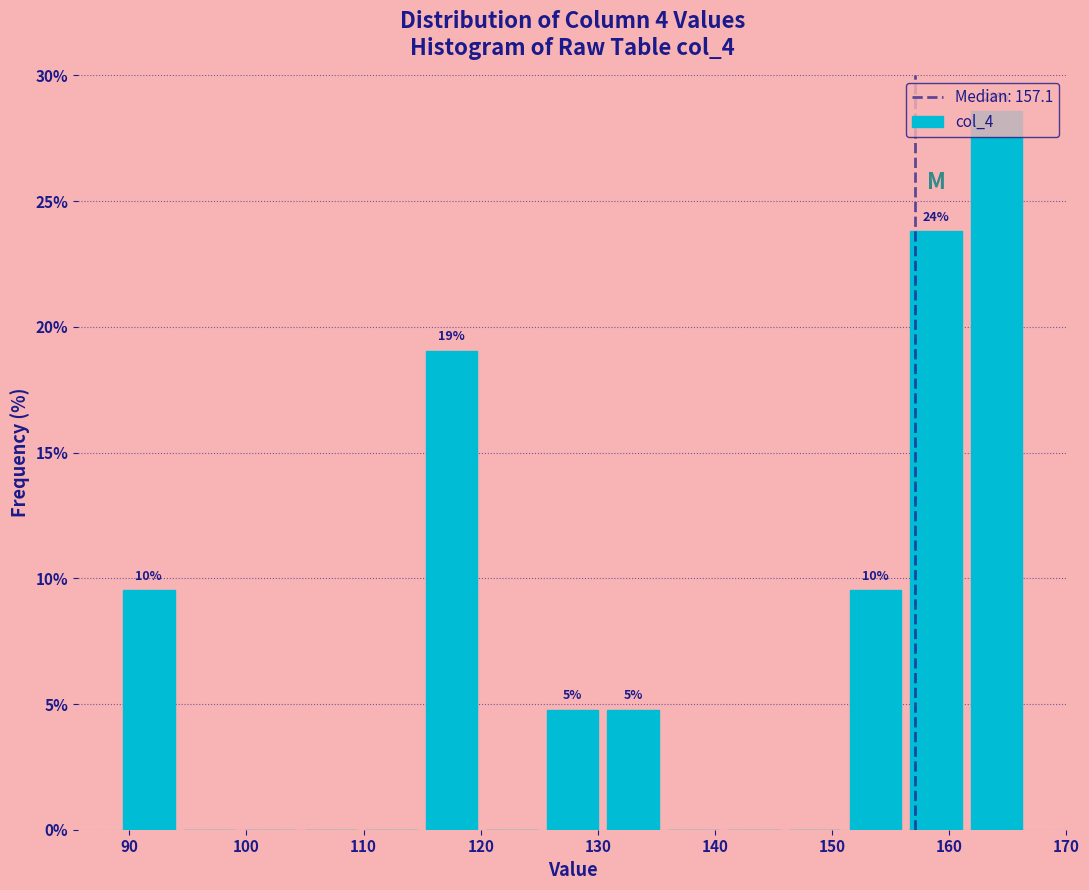

Which range on the x-axis has the tallest bar?

161 to 167